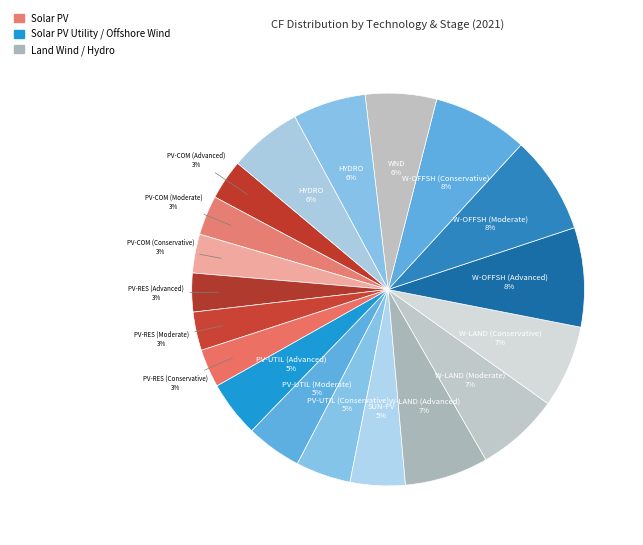

Count the number of slices in the pie.

19